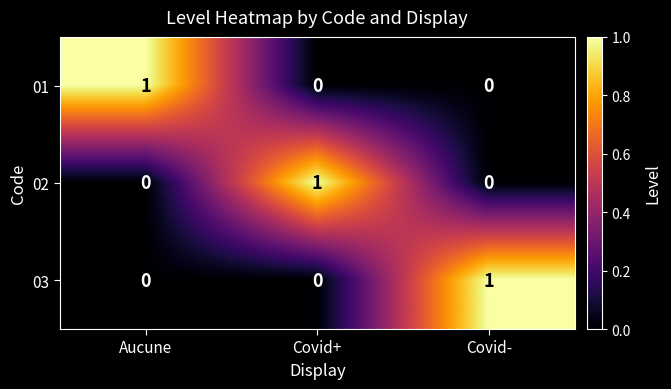

Is it true that 03 equals 1 at Covid-?

True